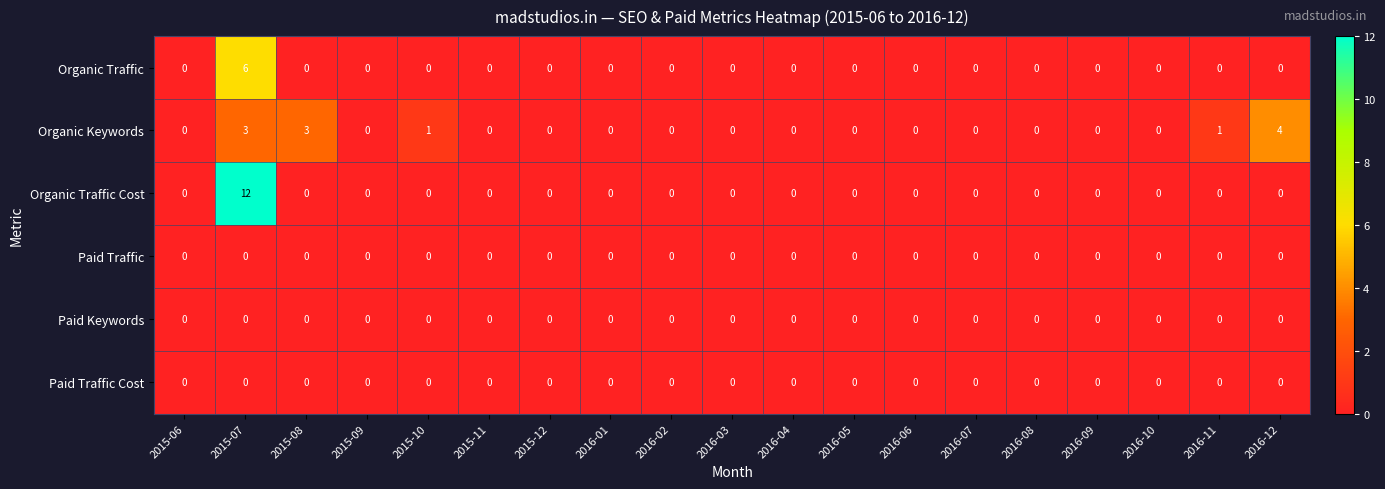

What is the sum of all Organic Traffic Cost values?

12